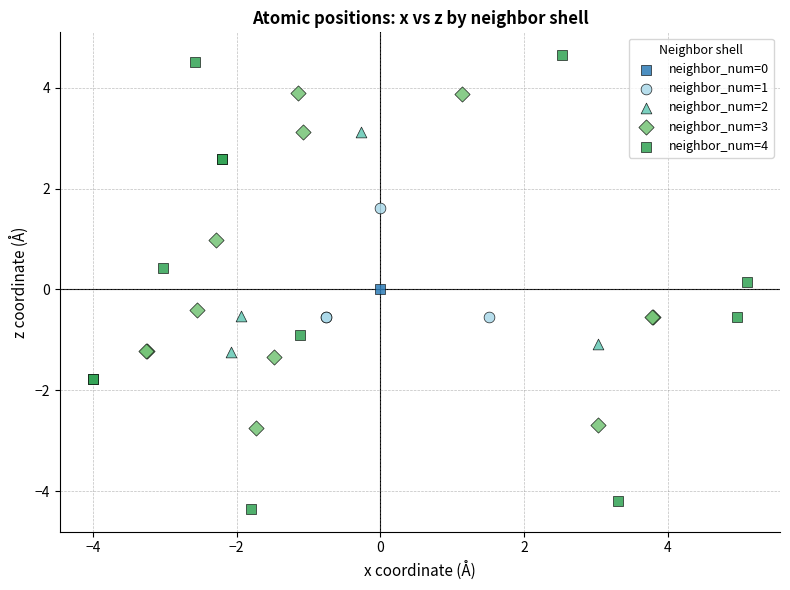

What are all the series names shown in the legend?

neighbor_num=0, neighbor_num=1, neighbor_num=2, neighbor_num=3, neighbor_num=4